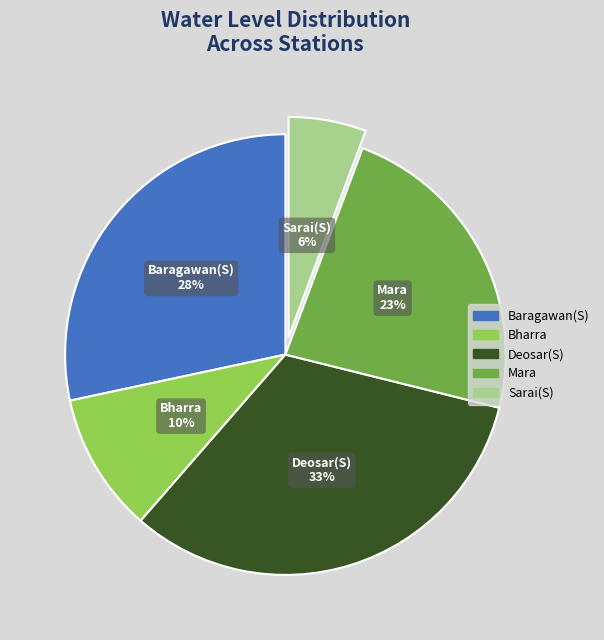

To the nearest percent, what portion does Bharra represent?

10%